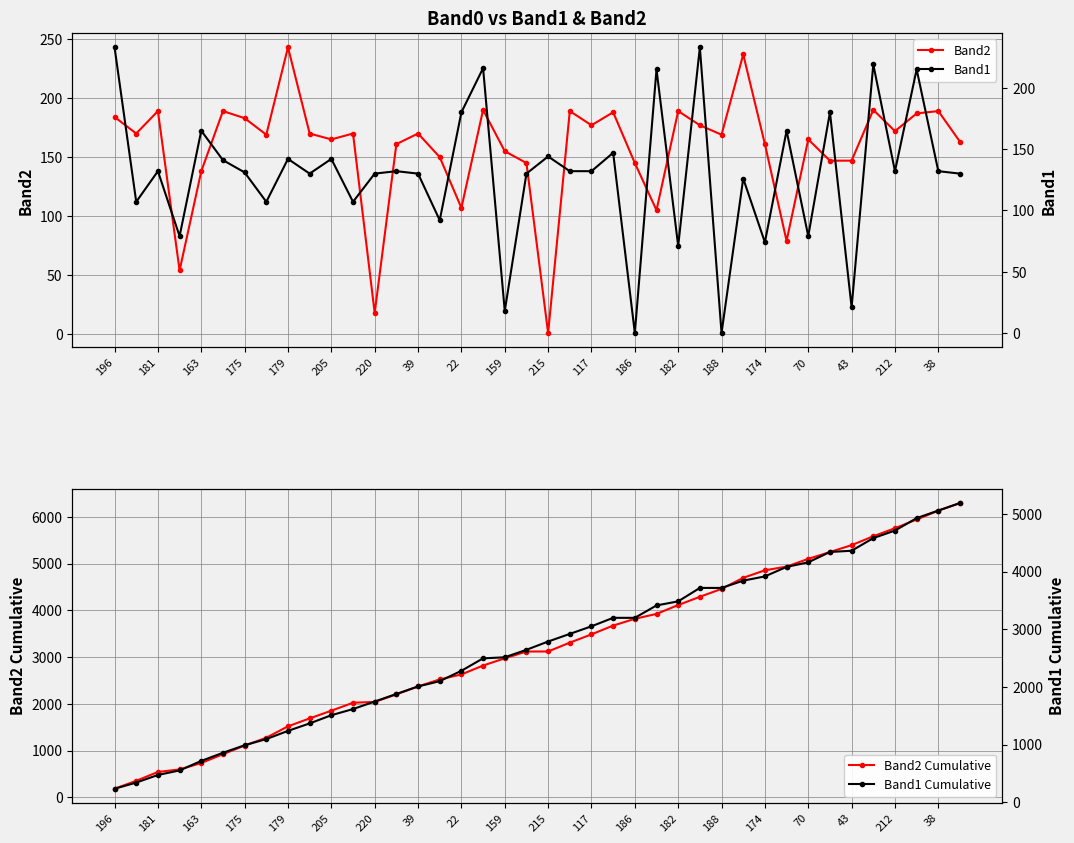

What are all the series names shown in the legend?

Band2, Band1, Band2 Cumulative, Band1 Cumulative